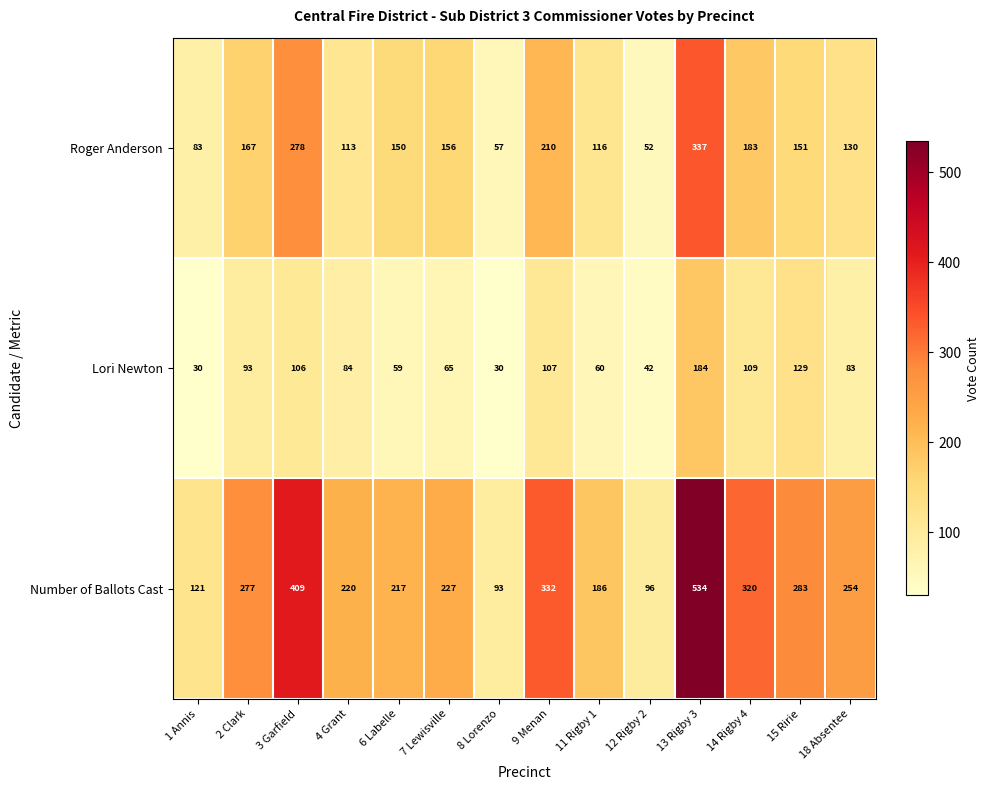

List the series in order of their overall mean, lowest first.

Lori Newton, Roger Anderson, Number of Ballots Cast